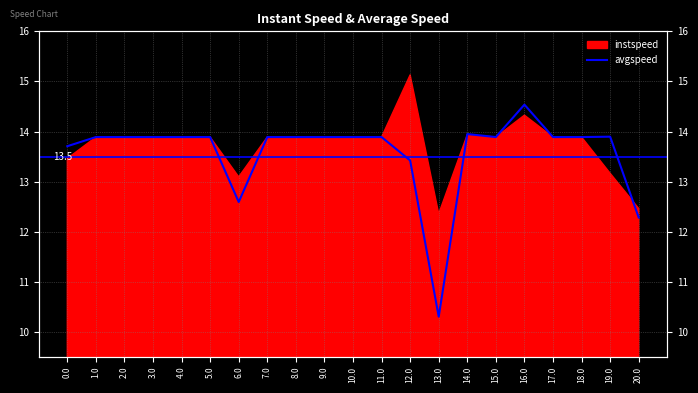

What is the difference between the values at 1.0 and 20.0?

1.6